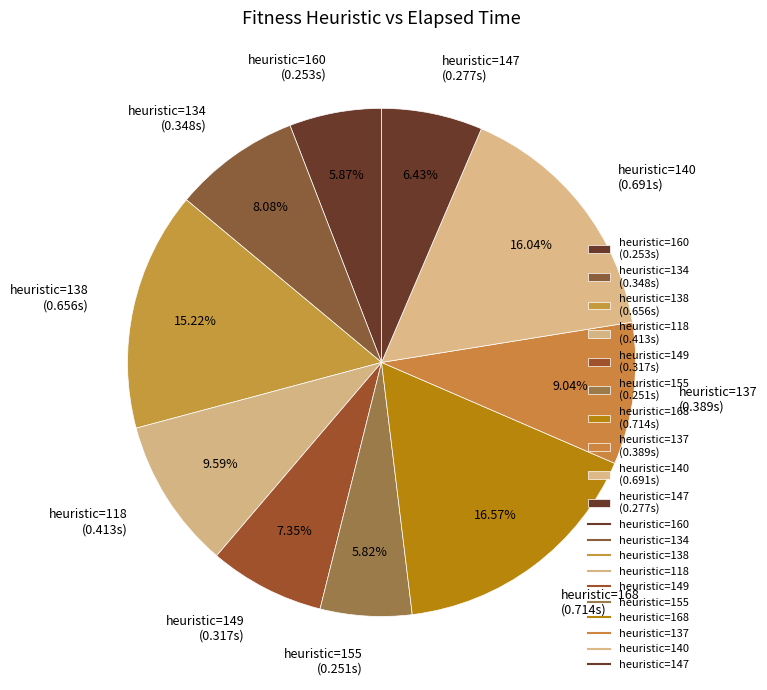

Which has a higher value, heuristic=149 (0.317s) or heuristic=134 (0.348s)?

heuristic=134 (0.348s)